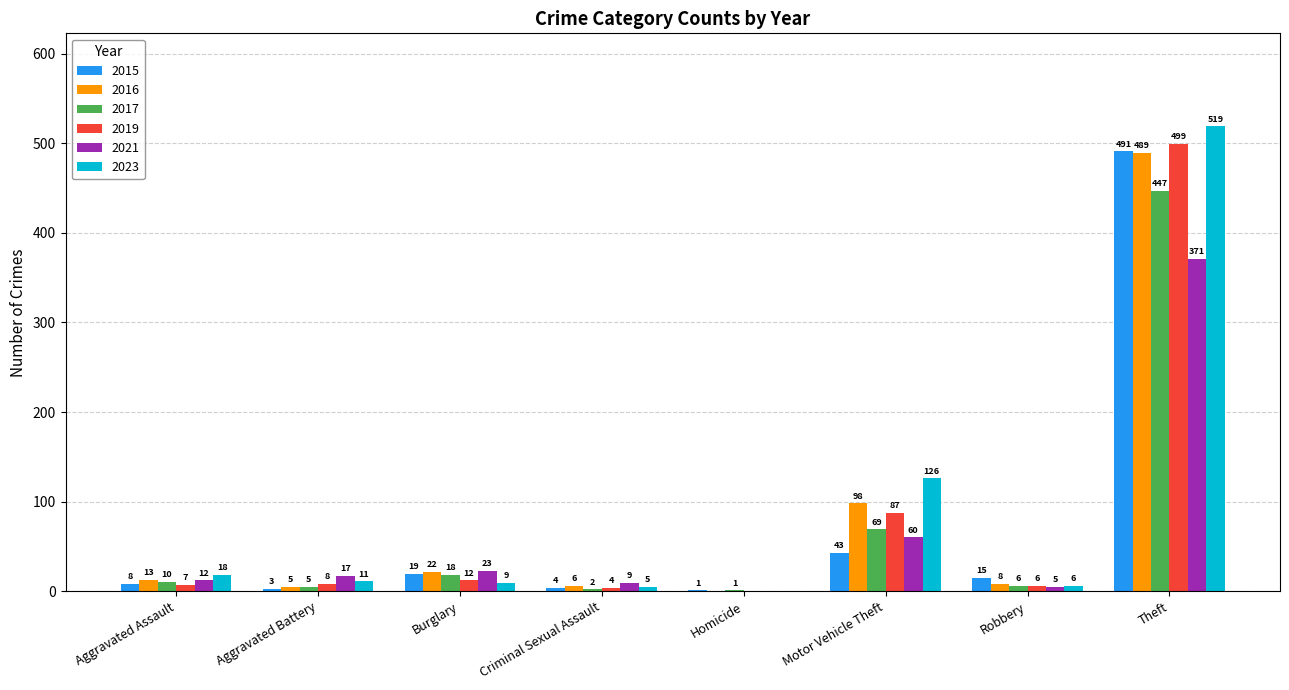

At which label does 2019 reach its peak?

Theft